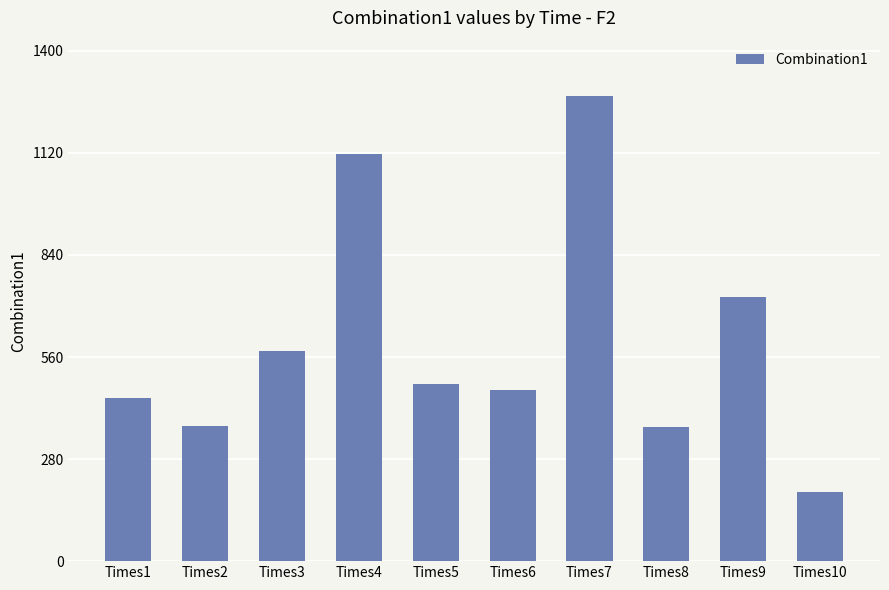

What is the sum of the values at Times8 and Times1?

817.5